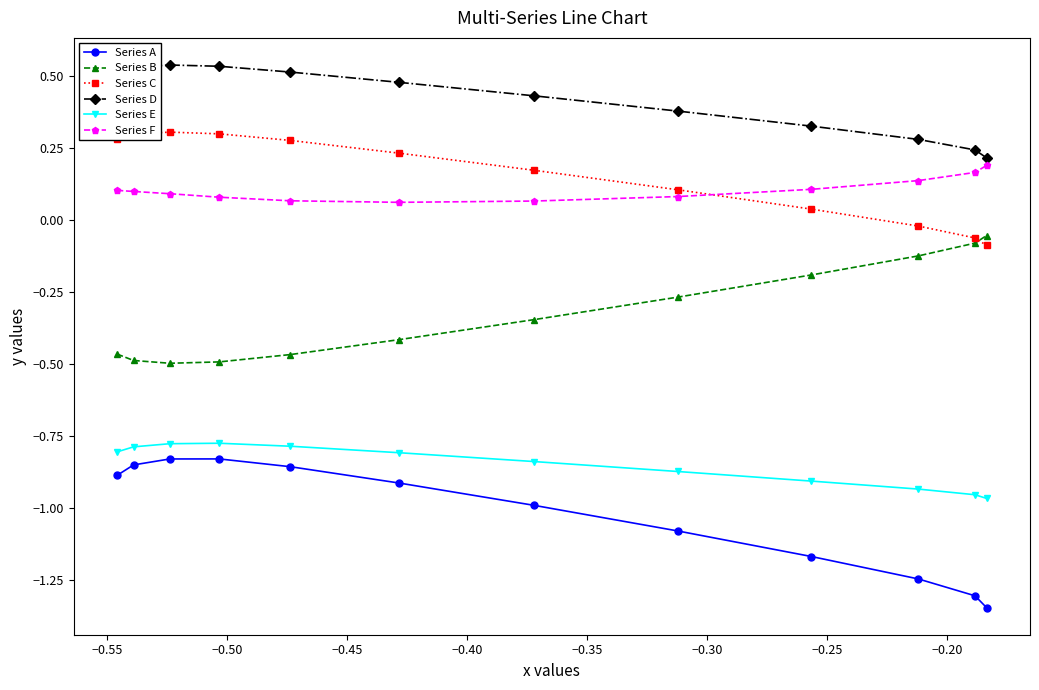

Rank the series by their maximum value, from highest to lowest.

Series D, Series C, Series F, Series B, Series E, Series A